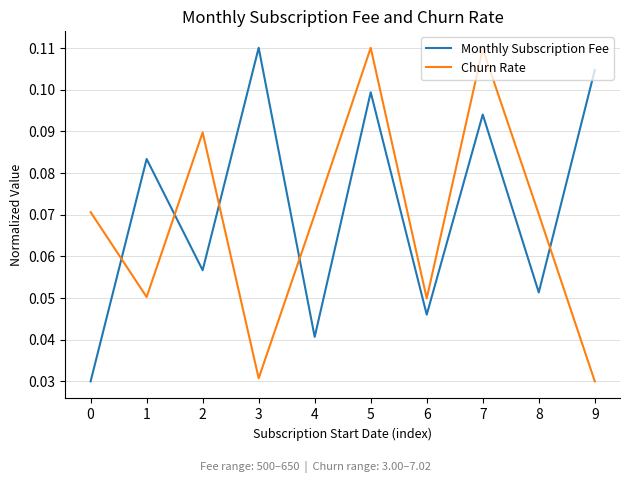

At 3, list the series in order from largest to smallest.

Monthly Subscription Fee, Churn Rate